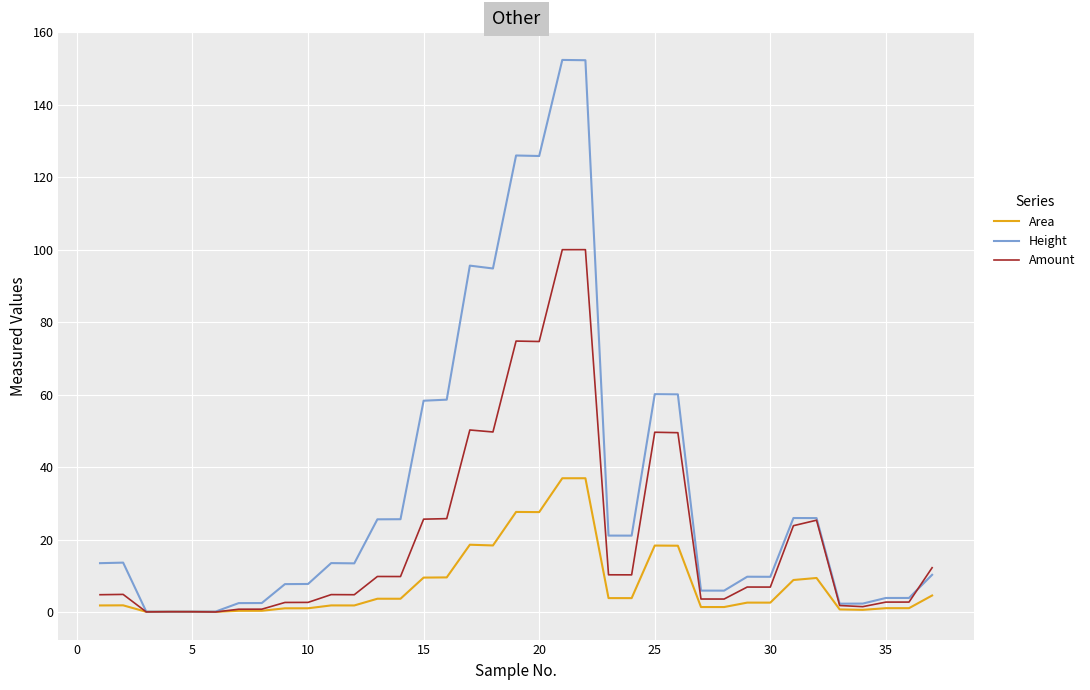

Is this an area chart (filled region under the line)?

No